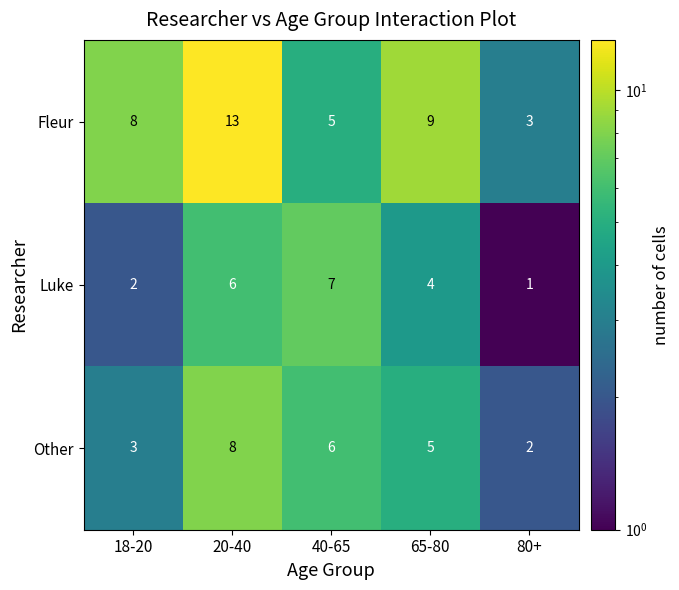

What is the maximum value shown in the chart?

13